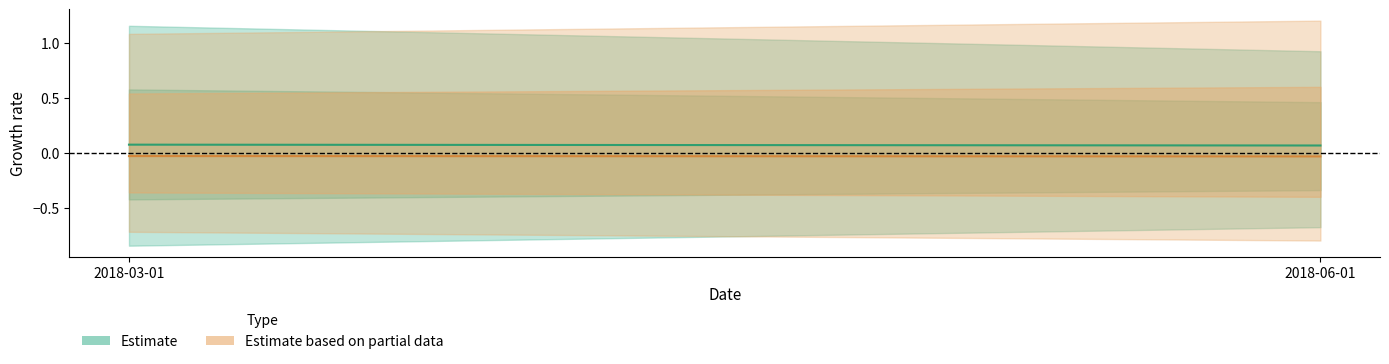

What is the value of the Estimate point at the 1st from the left?

0.1